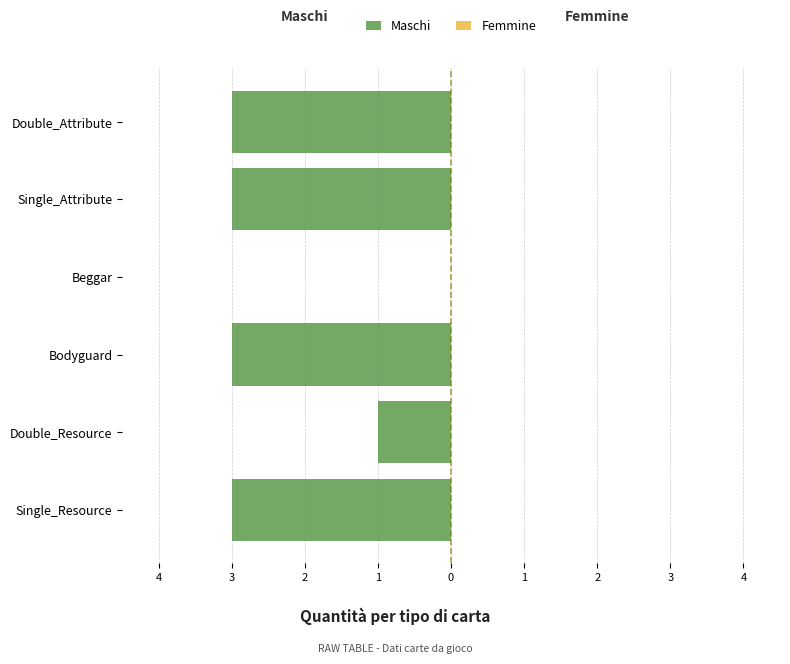

Are the bars horizontal?

Yes